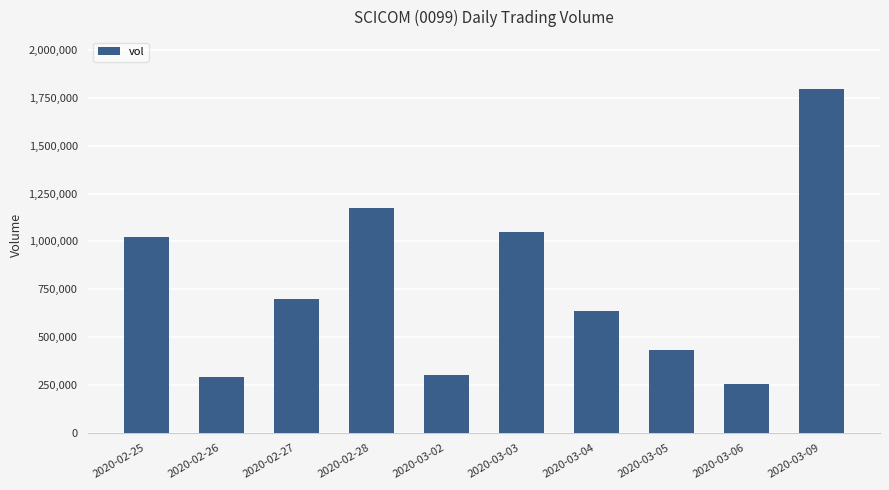

Approximately how many times larger is the value at 2020-03-09 compared to 2020-03-06?

7.0